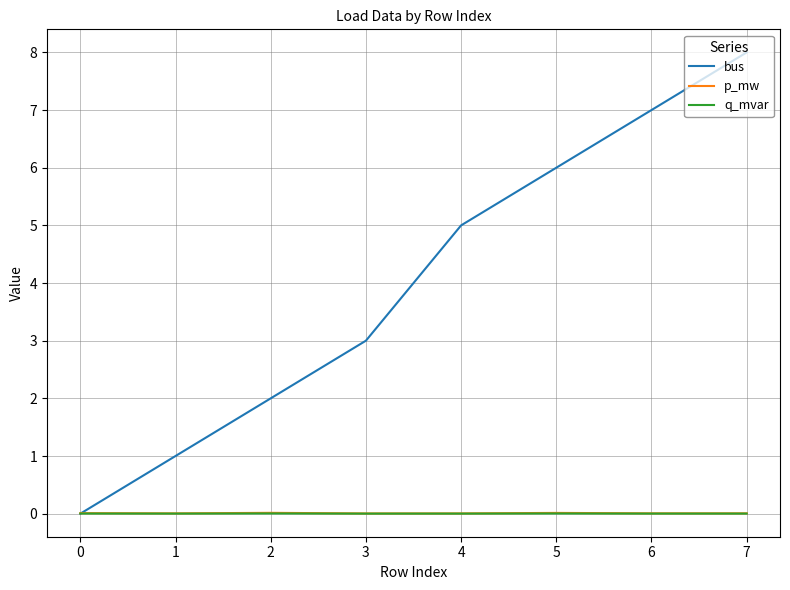

True or false: p_mw and q_mvar cross at least once.

False